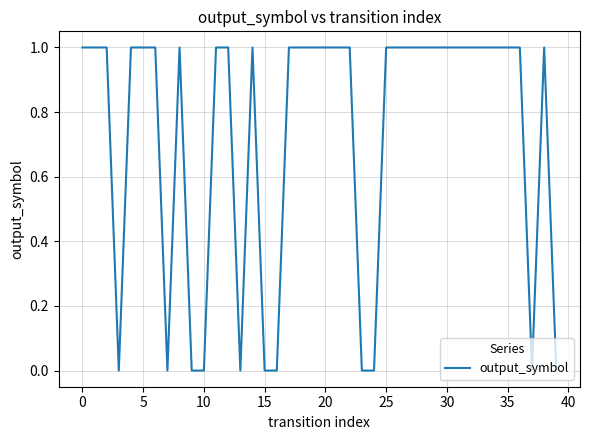

Reading left to right, extract all data points from this chart.

1	1	1	0	1	1	1	0	1	0	0	1	1	0	1	0	0	1	1	1	1	1	1	0	0	1	1	1	1	1	1	1	1	1	1	1	1	0	1	0